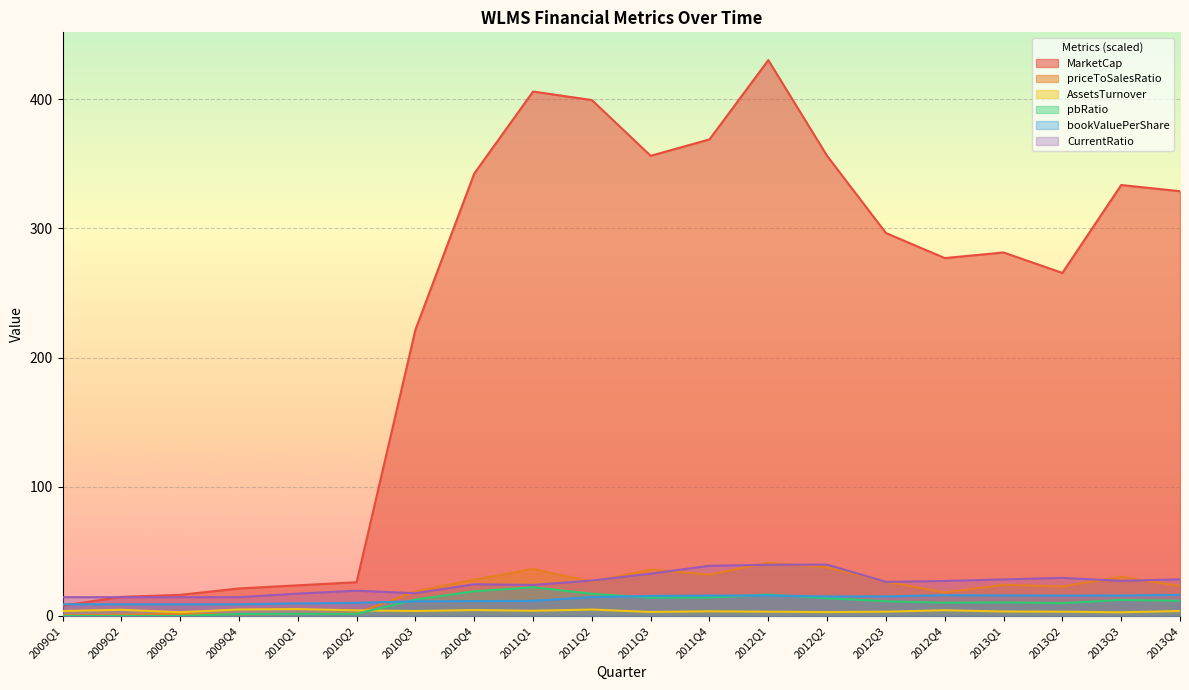

Which has a higher value, 2012Q2 or 2010Q1?

2012Q2